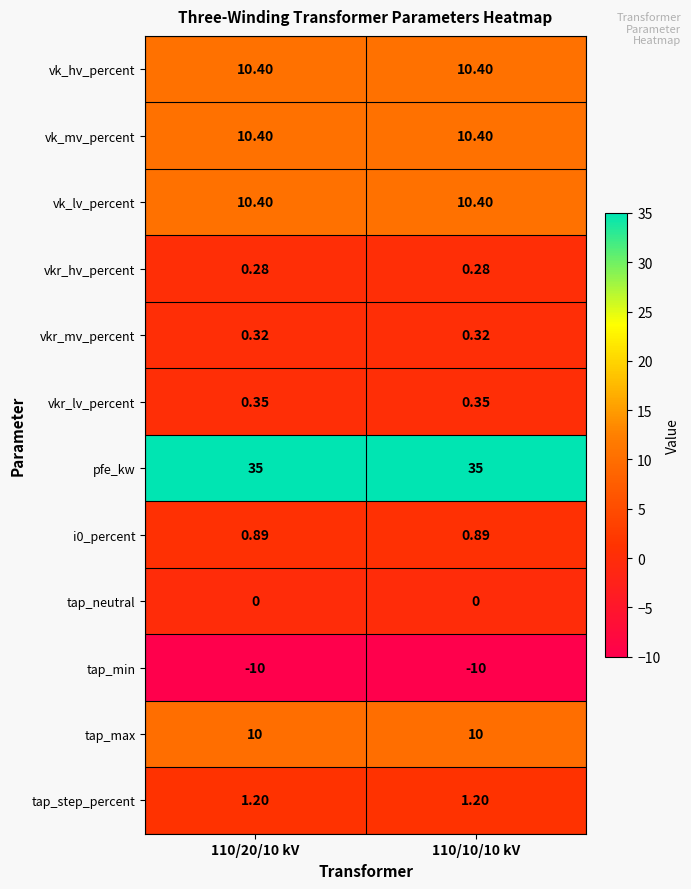

What is the difference between the highest and lowest values at 110/20/10 kV?

45.0